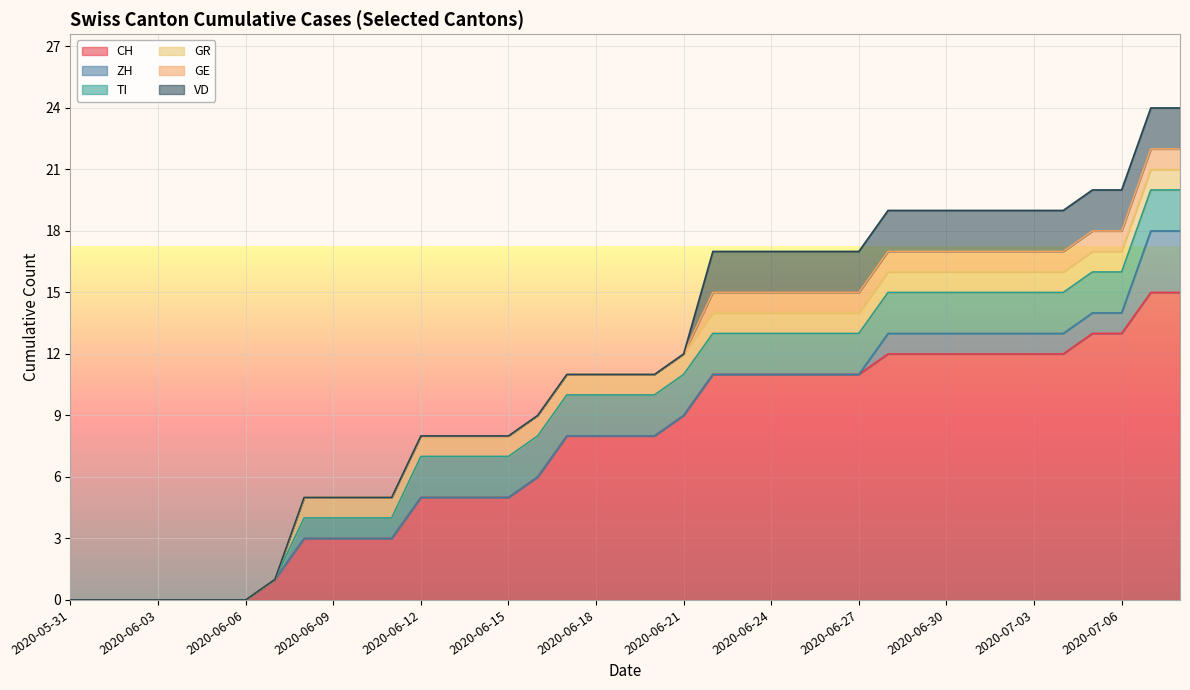

How many lines are shown in the chart?

6